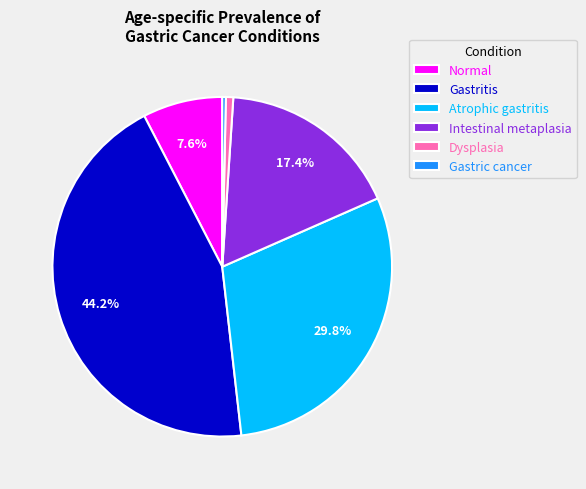

Which slice is the largest?

Gastritis